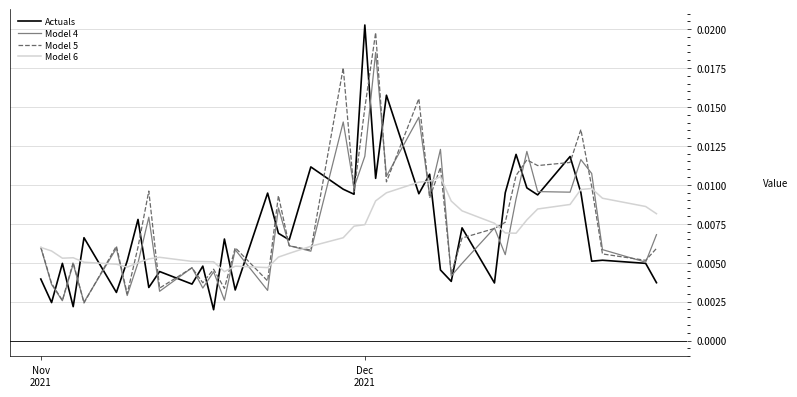

Which series has the largest range (max minus min)?

Actuals